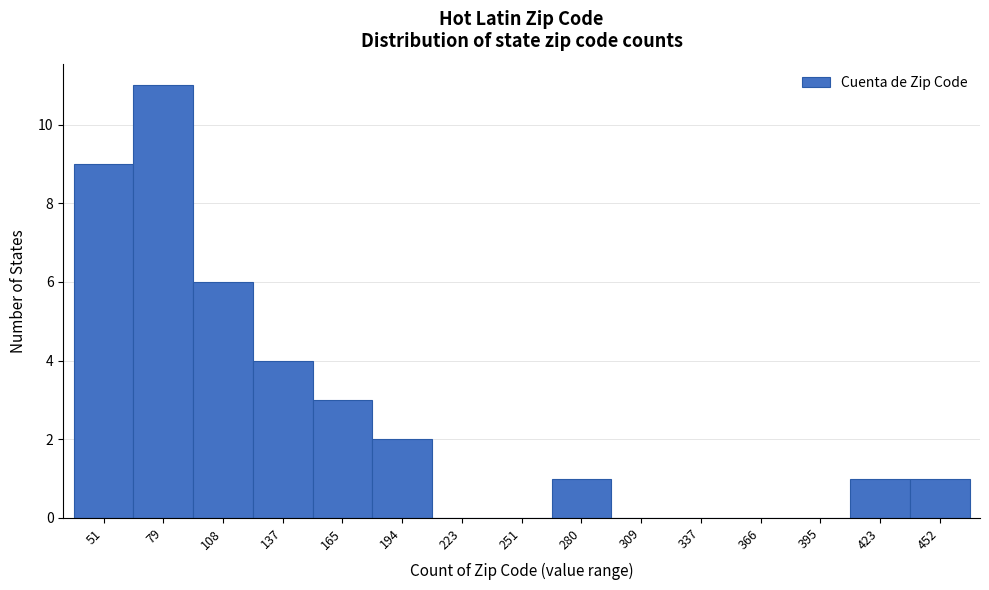

Reading right to left, extract all data points from this chart.

452=1	423=1	395=0	366=0	337=0	309=0	280=1	251=0	223=0	194=2	165=3	137=4	108=6	79=11	51=9